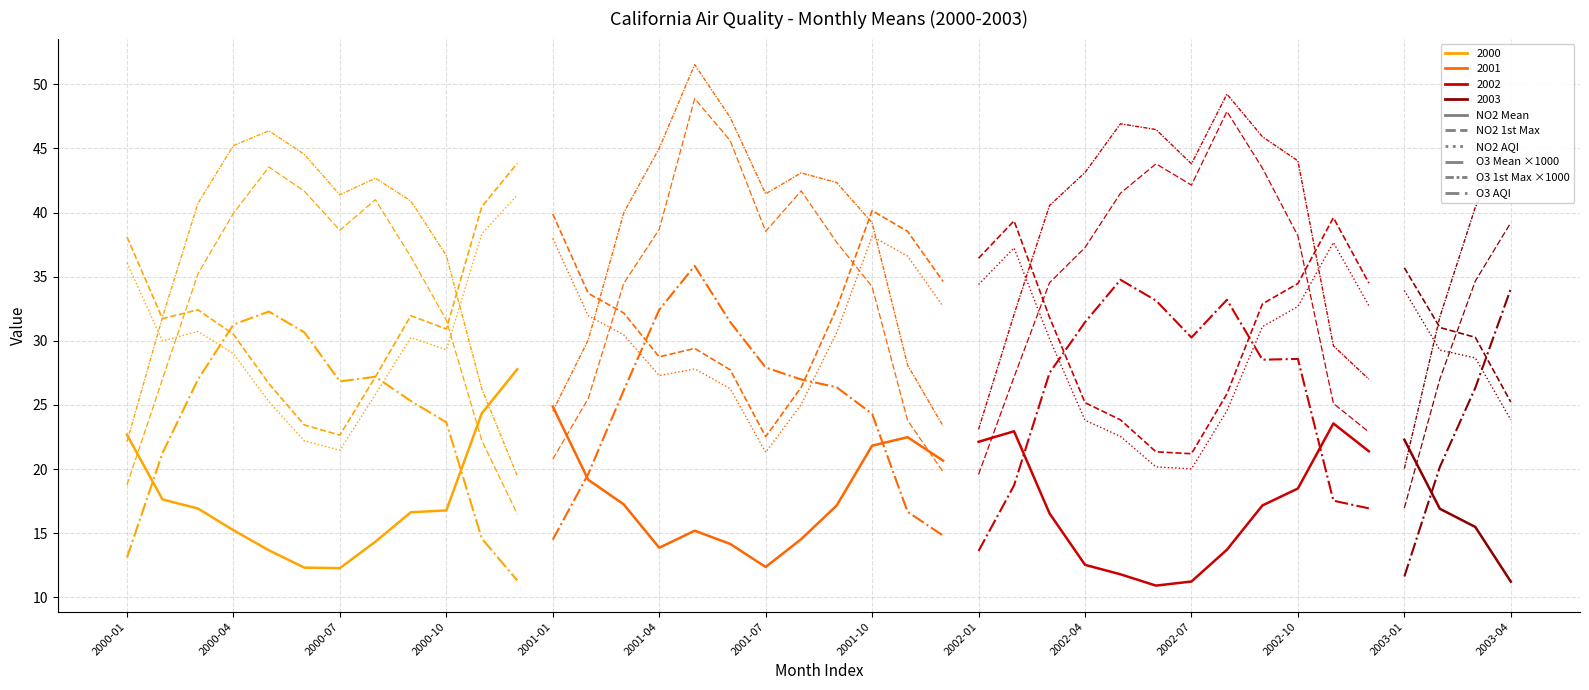

How many interior local valleys does the NO2 AQI series have?

8